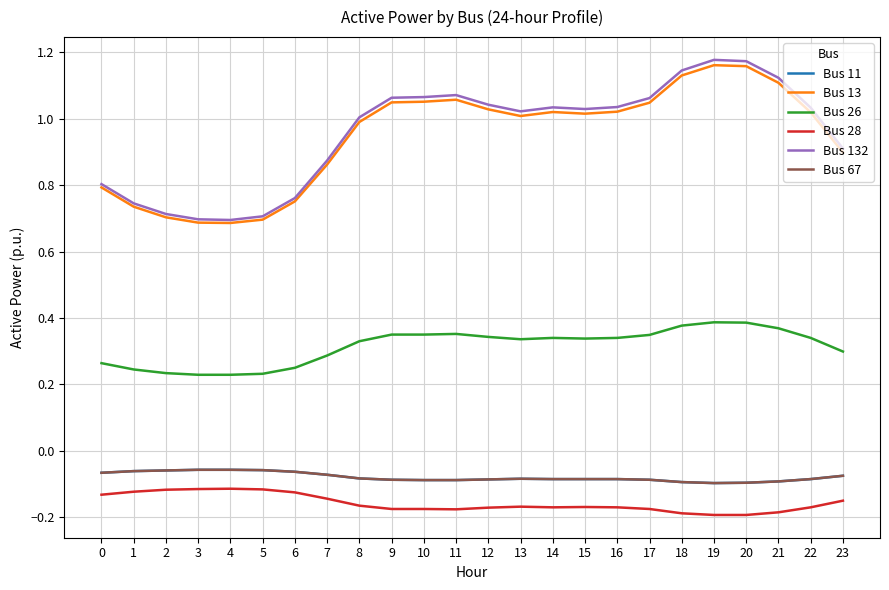

Is it true that Bus 132 equals 1.0 at 22?

True